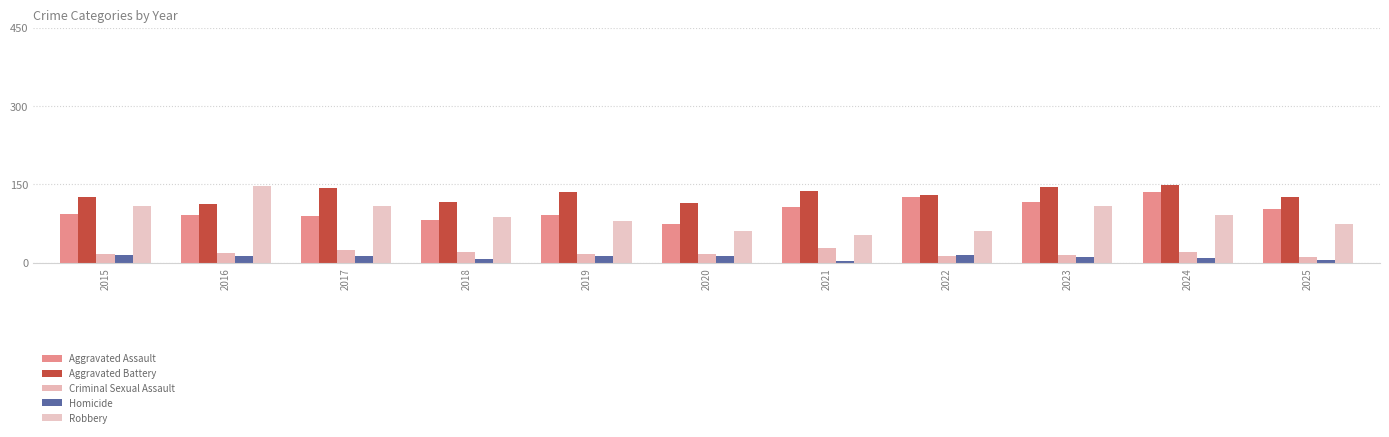

Is the value of Aggravated Assault at 2021 greater than the value of Aggravated Battery at 2025?

No